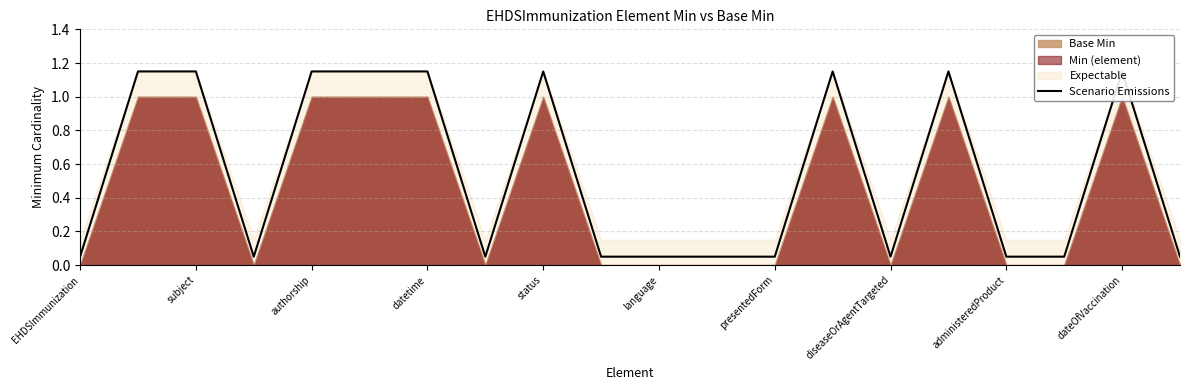

Where is the data nearest to the value 0?

EHDSImmunization